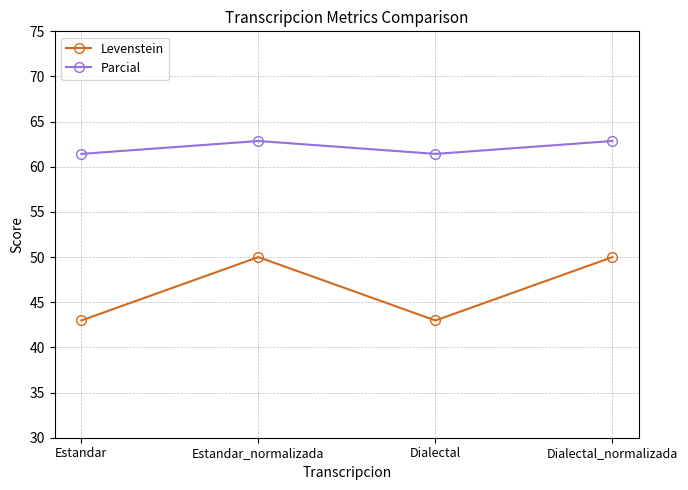

The value of Levenstein at Dialectal is 16.5. True or false?

False